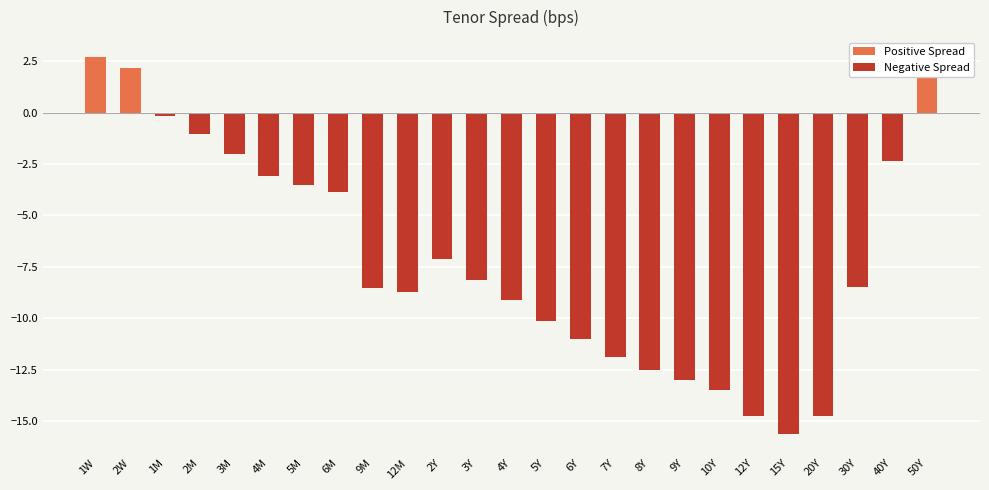

How many values are above zero?

3